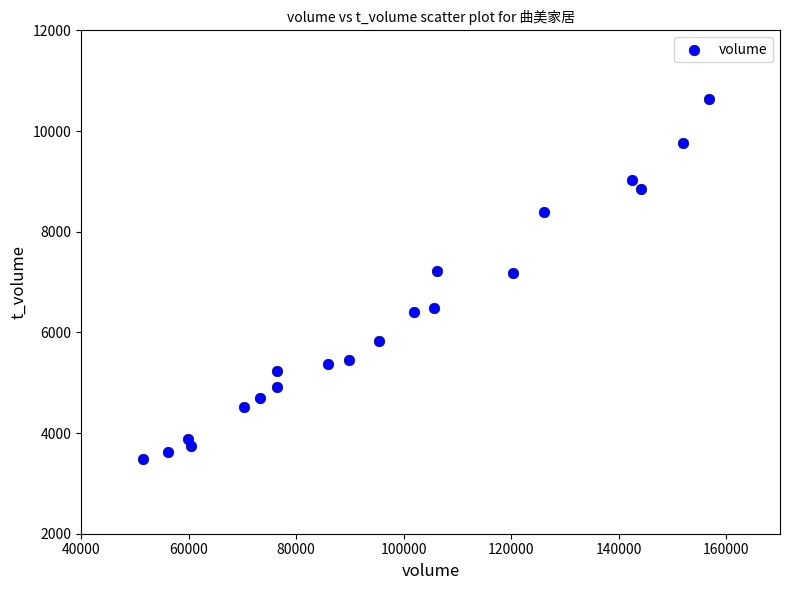

What is the range of Y values (max minus min)?

7136